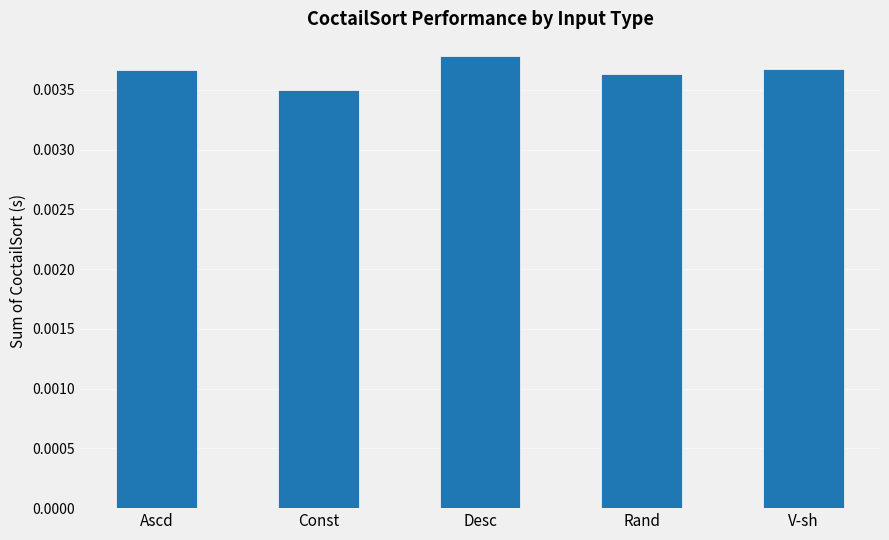

Between Rand and Desc, which is larger?

Desc